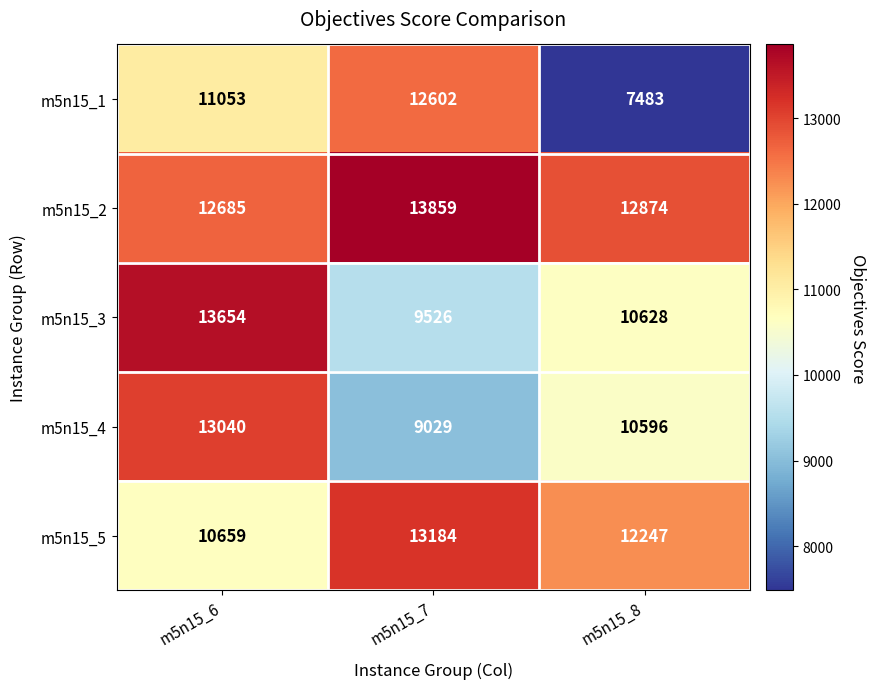

What is the average value of the m5n15_1 series?

10379